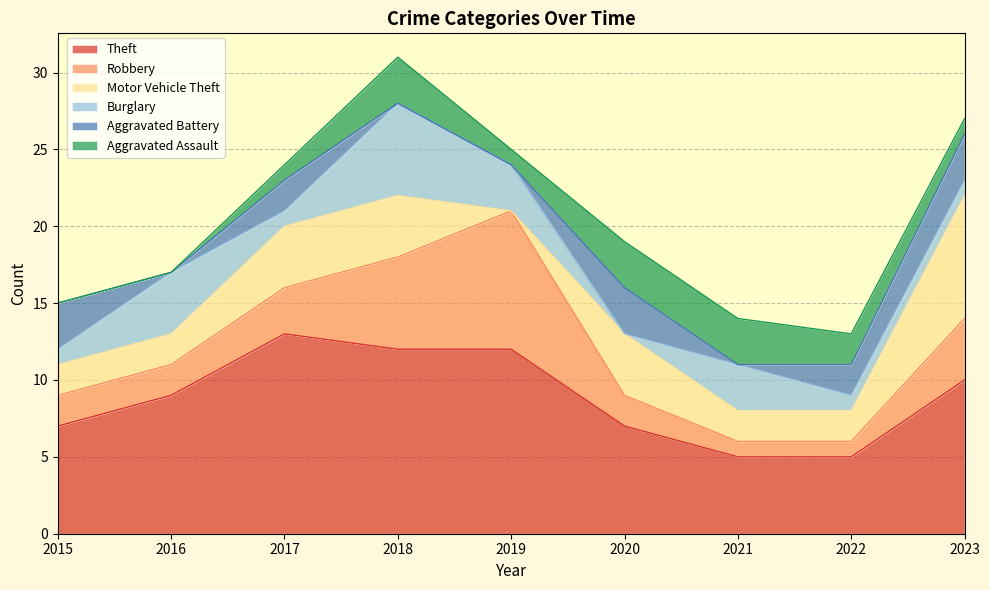

Which series has the largest total across all categories?

Theft